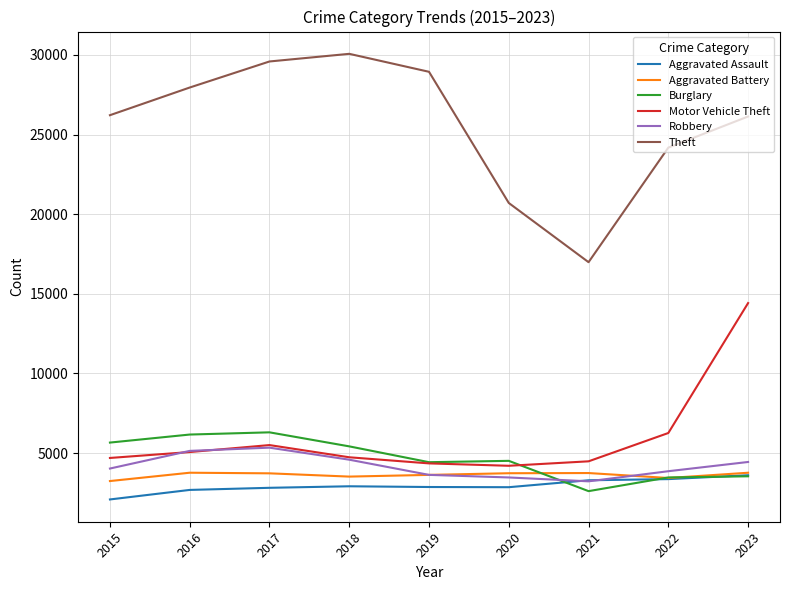

True or false: Aggravated Battery and Motor Vehicle Theft cross at least once.

False